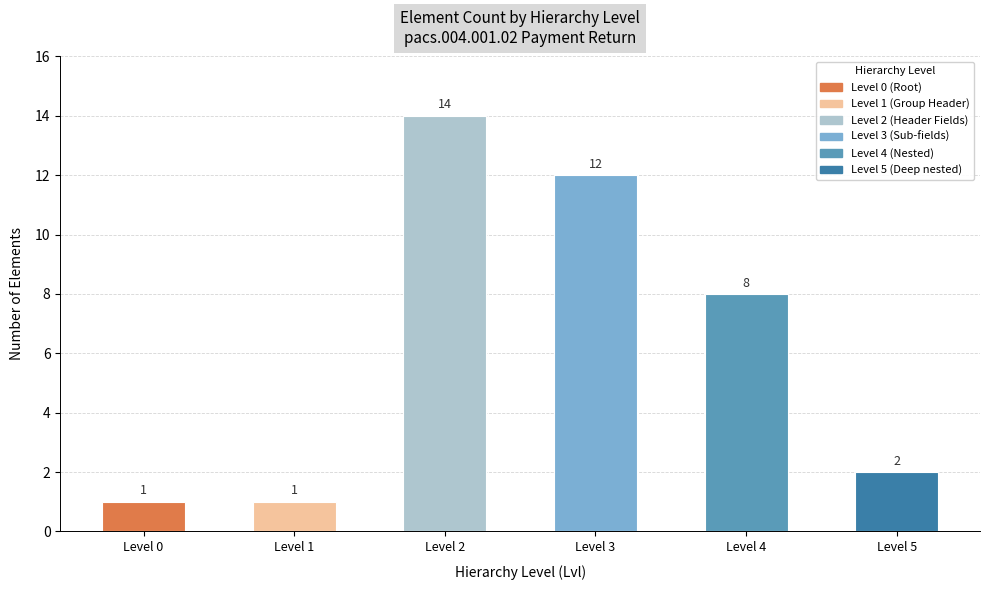

What is the value of the 1st bar from the left?

1